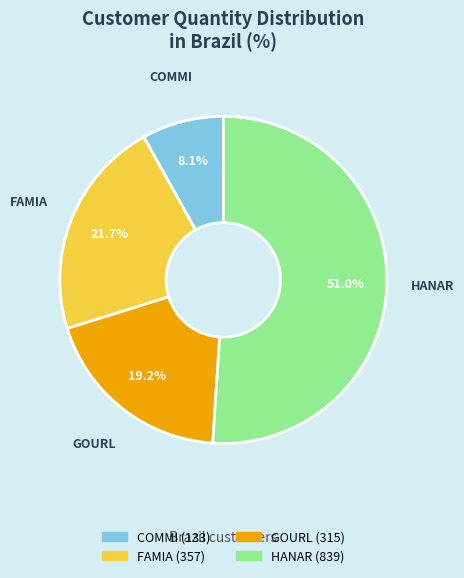

What percentage is NOT represented by GOURL?

80.8%